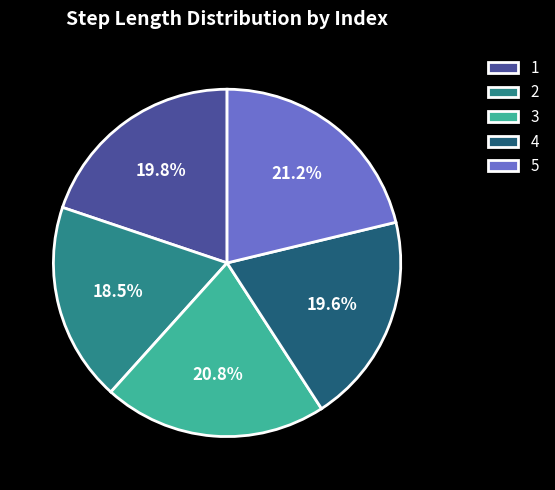

The 5 slice represents 21% of the pie. True or false?

True